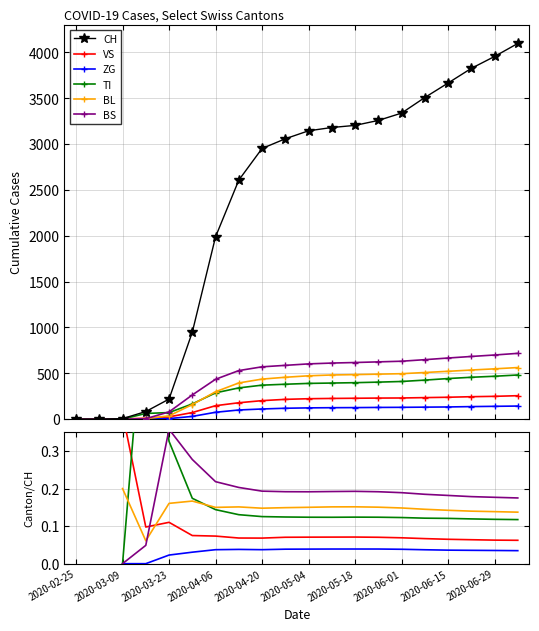

Count the BL values in the range 0 to 1.

18